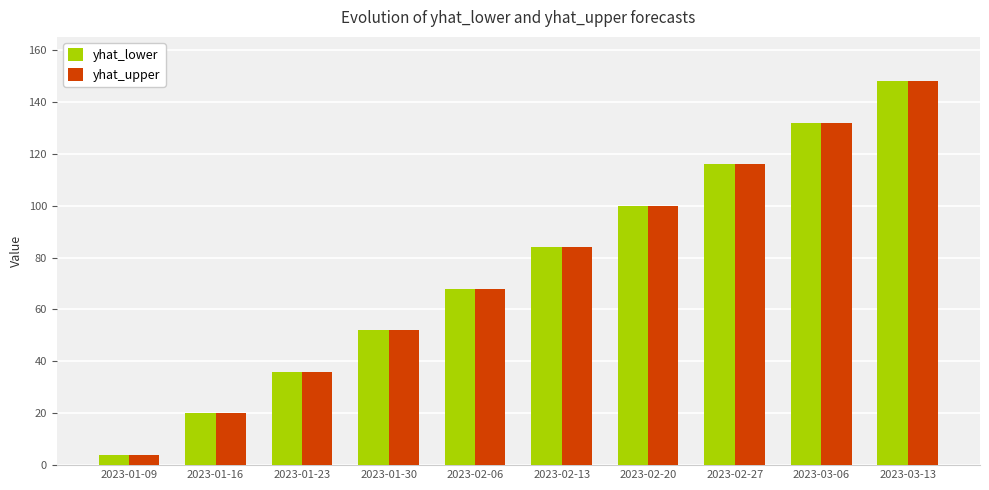

Which series has the widest spread of values?

yhat_upper